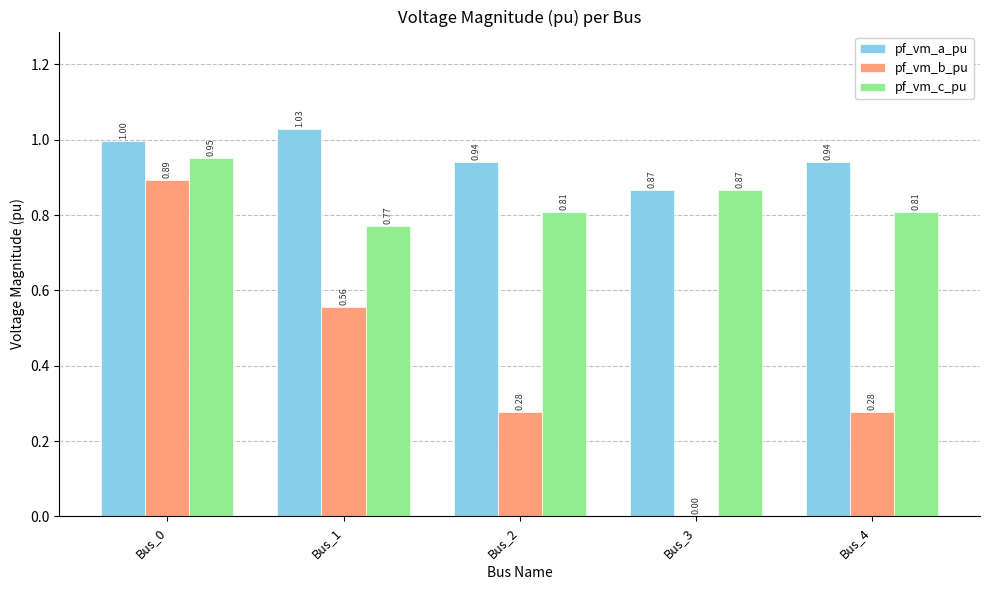

Is the value of pf_vm_c_pu at Bus_1 greater than the value of pf_vm_a_pu at Bus_3?

No